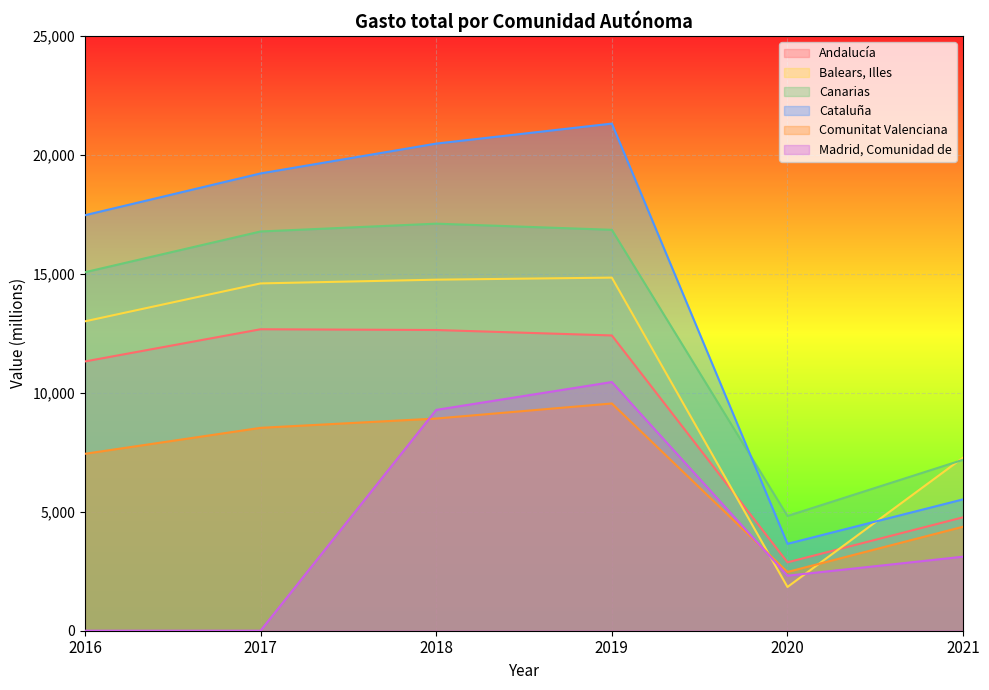

How many data points in Balears, Illes are less than 14599?

3